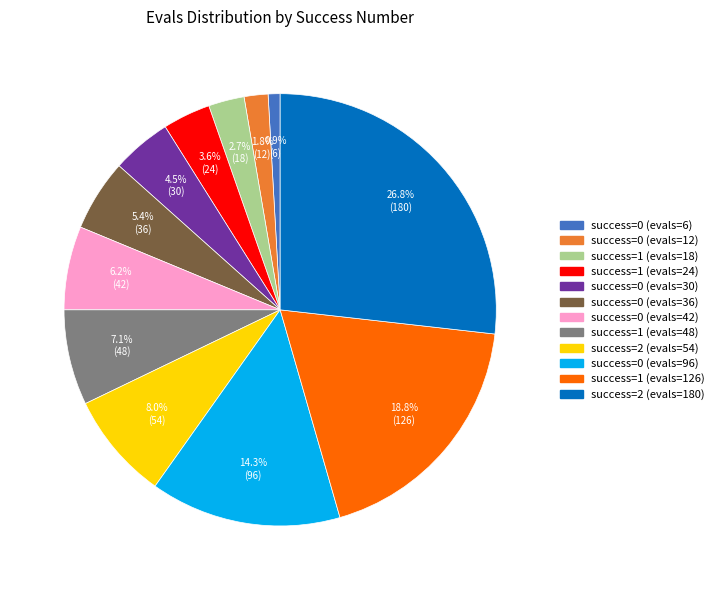

Between success=1 (evals=18) and success=0 (evals=36), which is larger?

success=0 (evals=36)